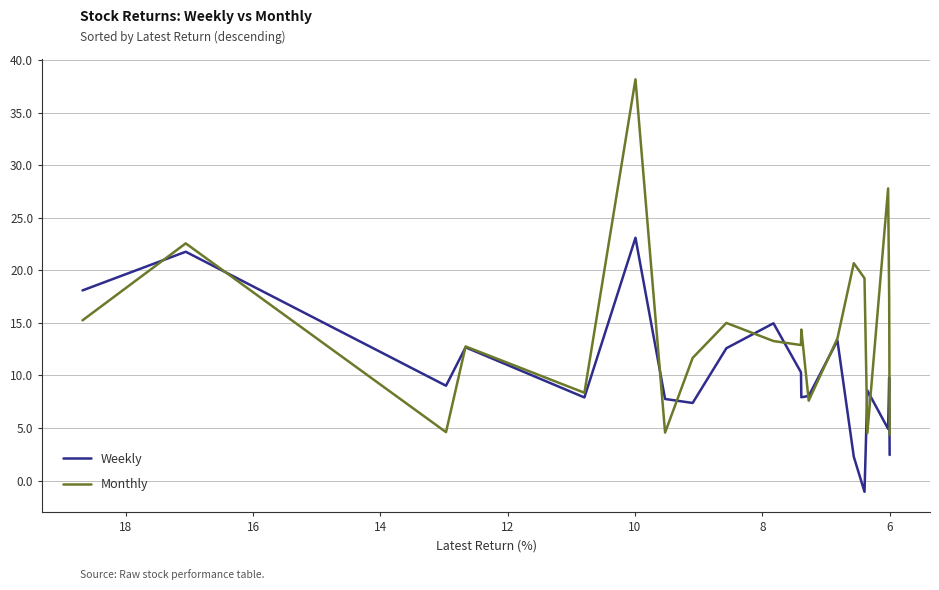

Which series ends up on top after the final intersection of Monthly and Weekly?

Monthly